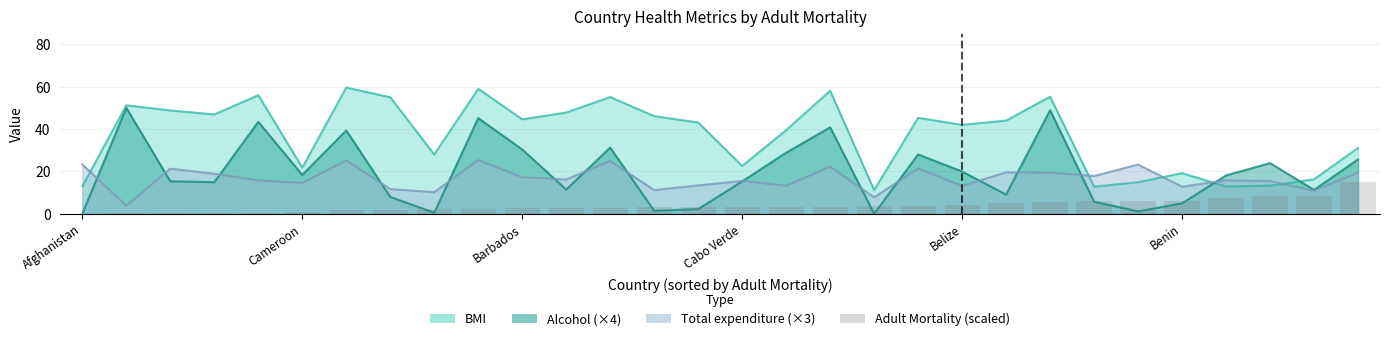

True or false: Alcohol has a value of 4.7 at Armenia.

False